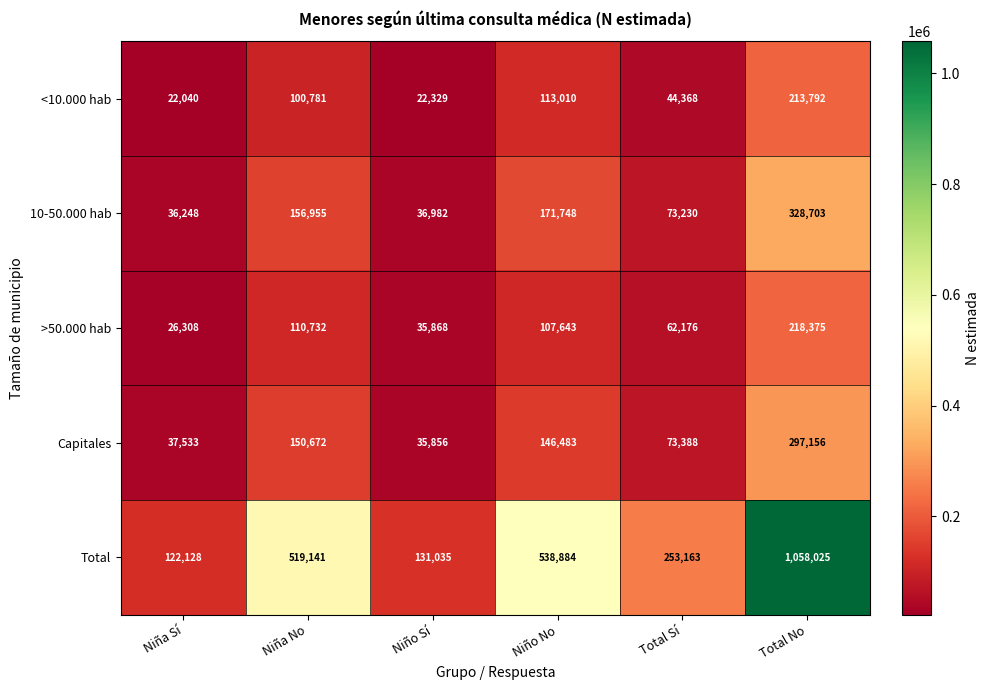

What is the difference between the highest and lowest values at Total No?

844233